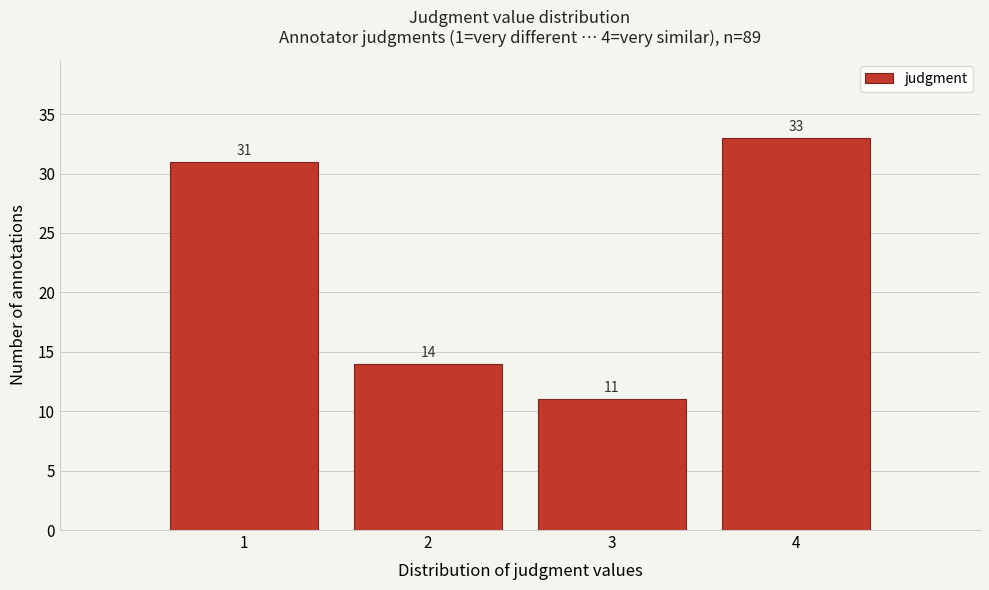

Reading left to right, transcribe this chart: for each bar, give the range it covers on the x-axis and its height.

0.5 to 1.5: 31
1.5 to 2.5: 14
2.5 to 3.5: 11
3.5 to 4.5: 33